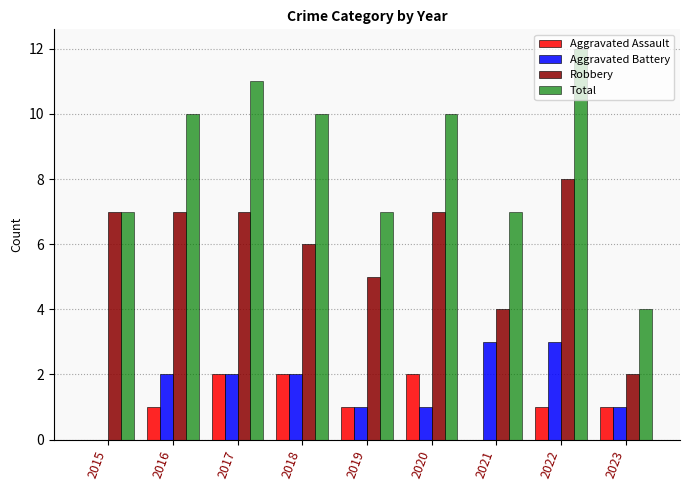

Which series has the largest range (max minus min)?

Total